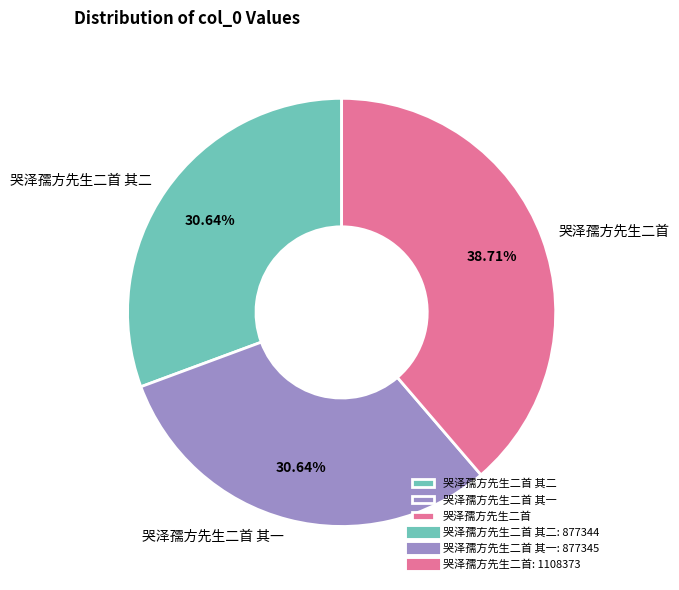

What is the largest slice in the pie chart?

哭泽孺方先生二首